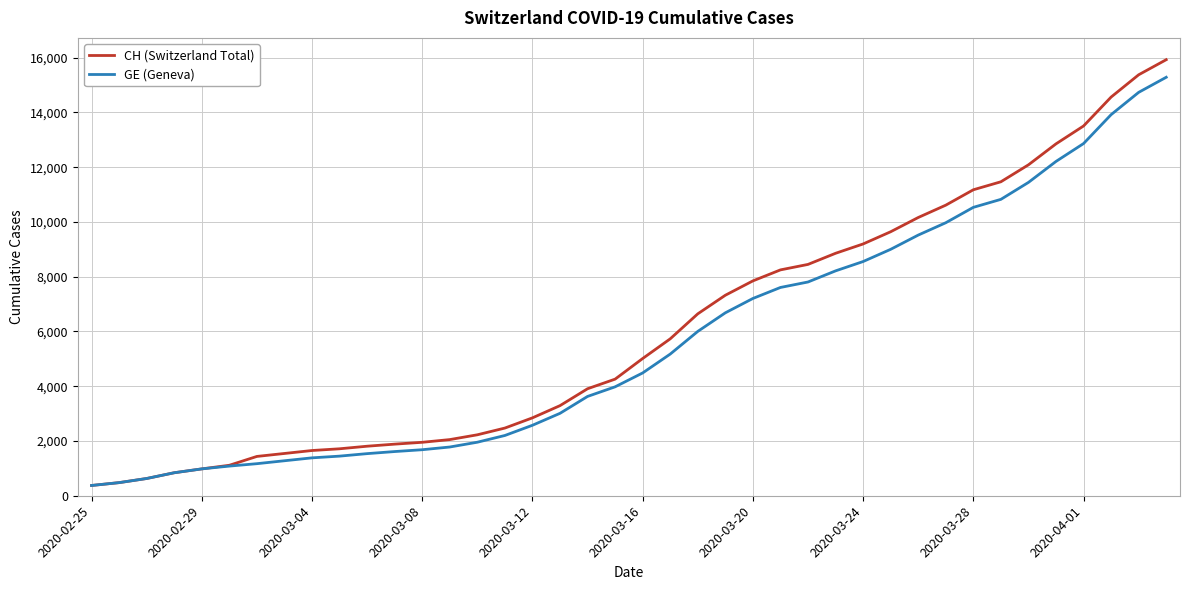

What is the average value of the CH (Switzerland Total) series?

6053